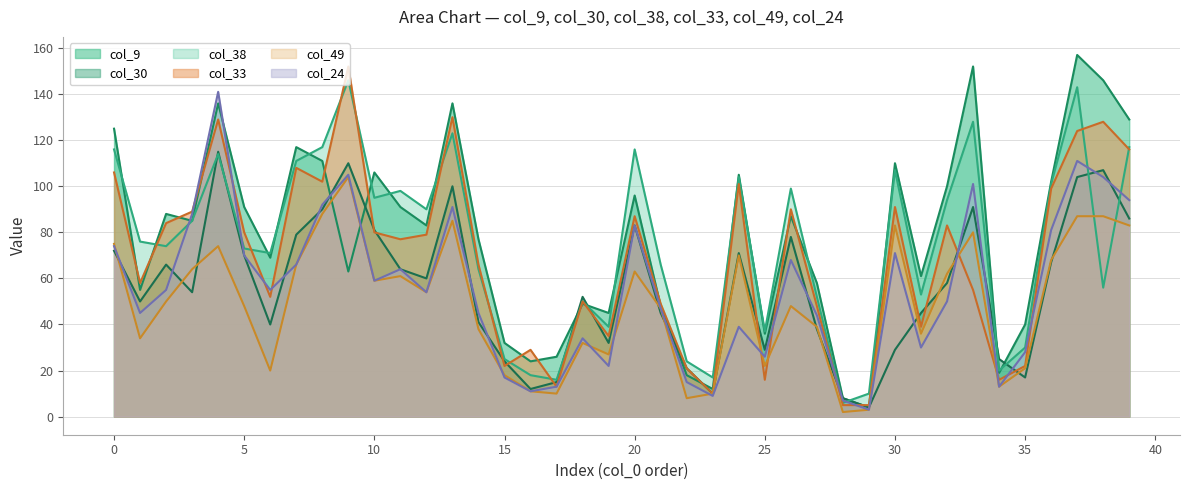

Which has a higher value, 24 or 17?

24